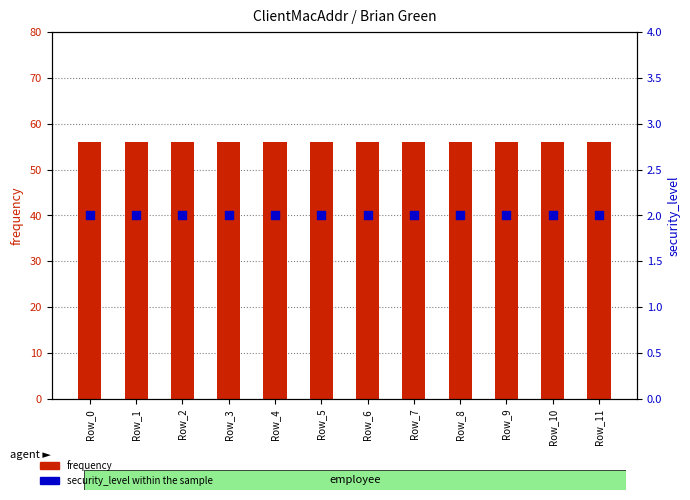

Which series contains the lowest Y value?

security_level